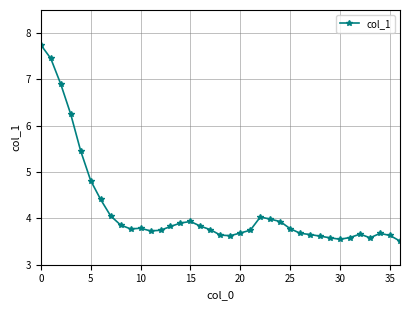

What is the difference between the maximum and minimum values?

4.2